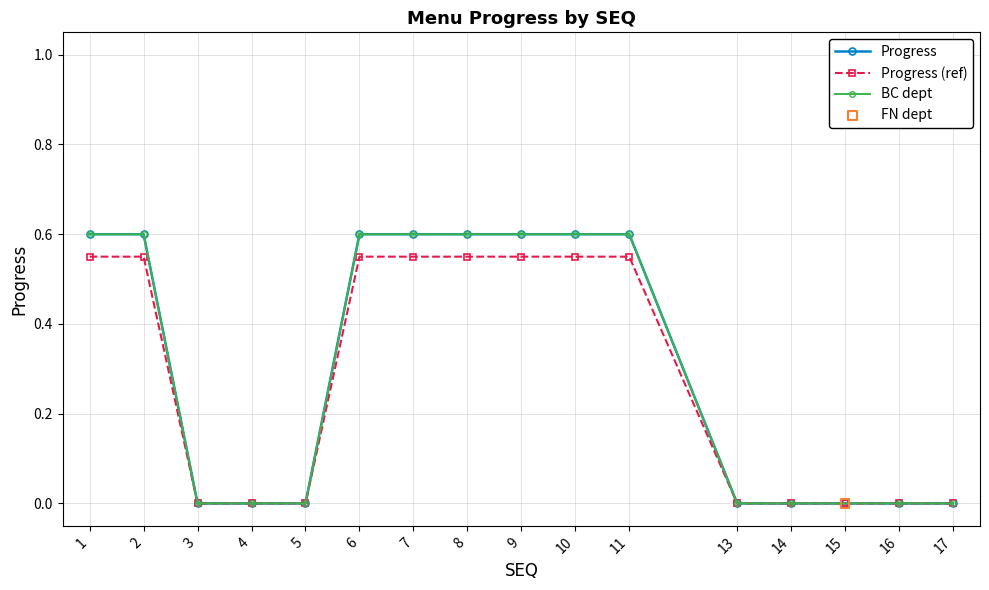

What is the change in value from 8 to 17?

-0.6